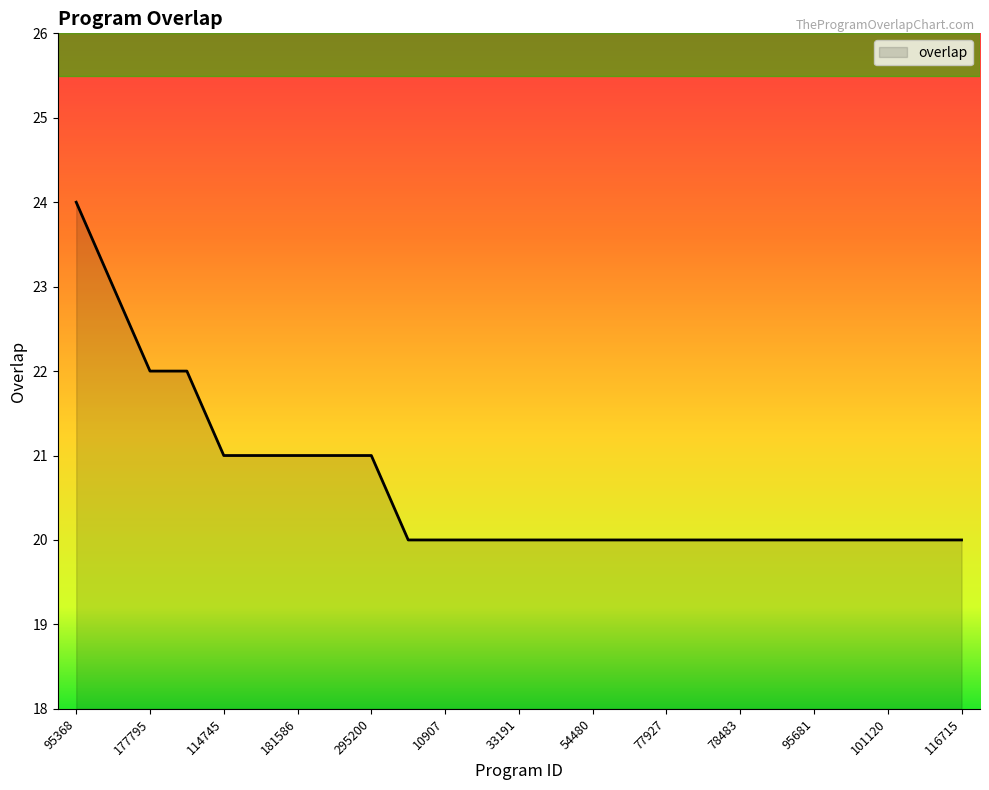

What is the minimum value shown in the chart?

20